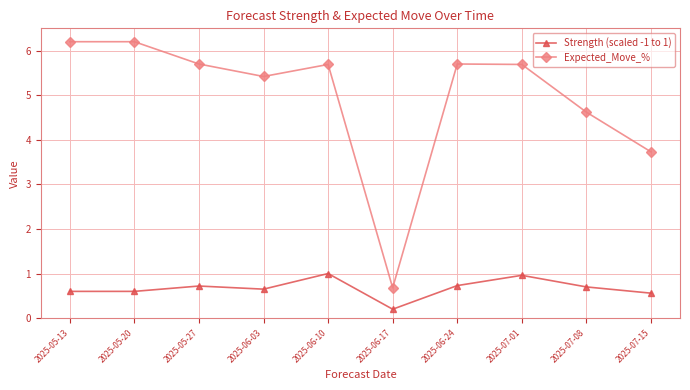

What is the label of the 10th point from the left?

2025-07-15